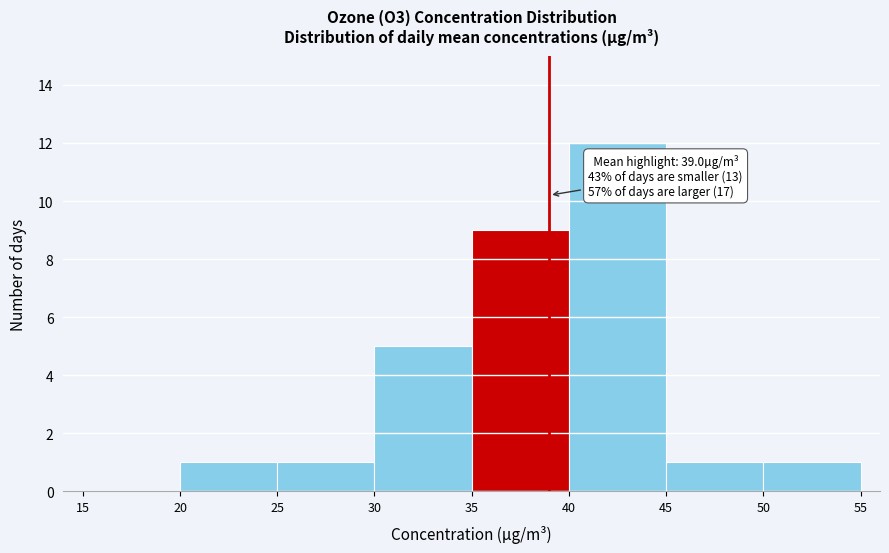

Over which range of the x-axis is the bar tallest?

40 to 45